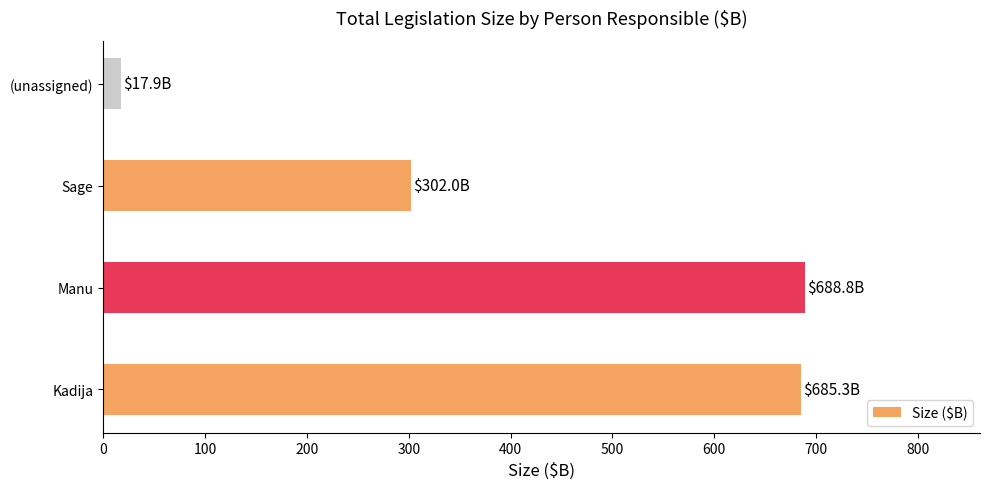

Reading bottom to top, list all the values displayed in this chart.

Kadija=685.3	Manu=688.8	Sage=302.0	(unassigned)=17.9